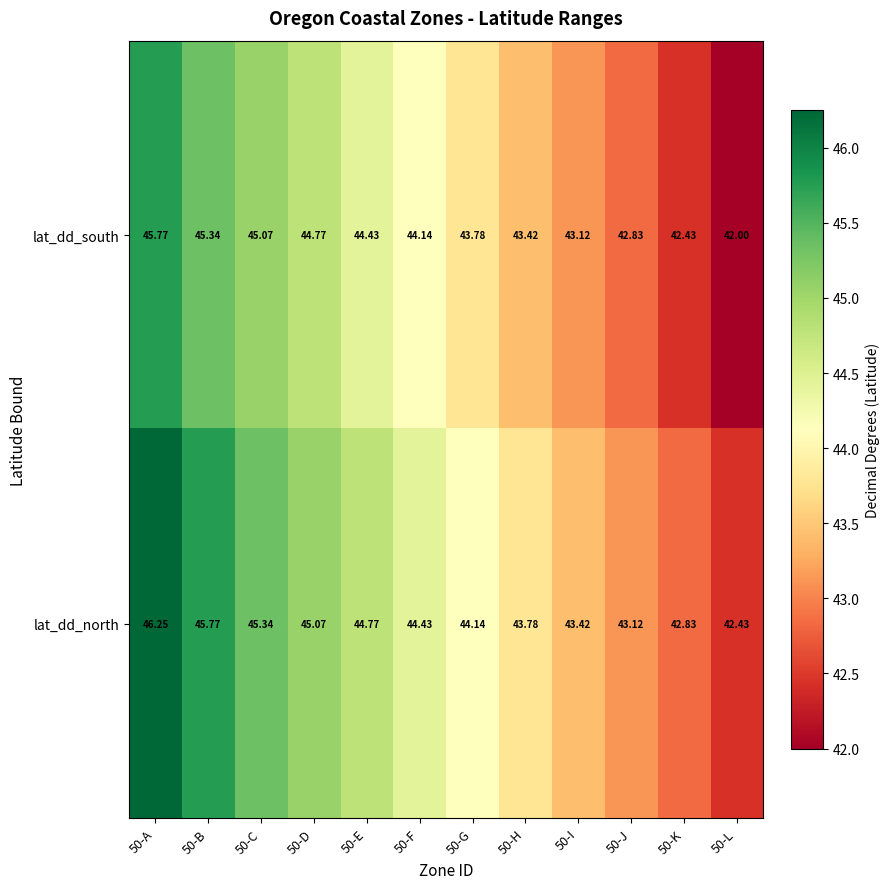

Which series changed the most between 50-E and 50-L?

lat_dd_south